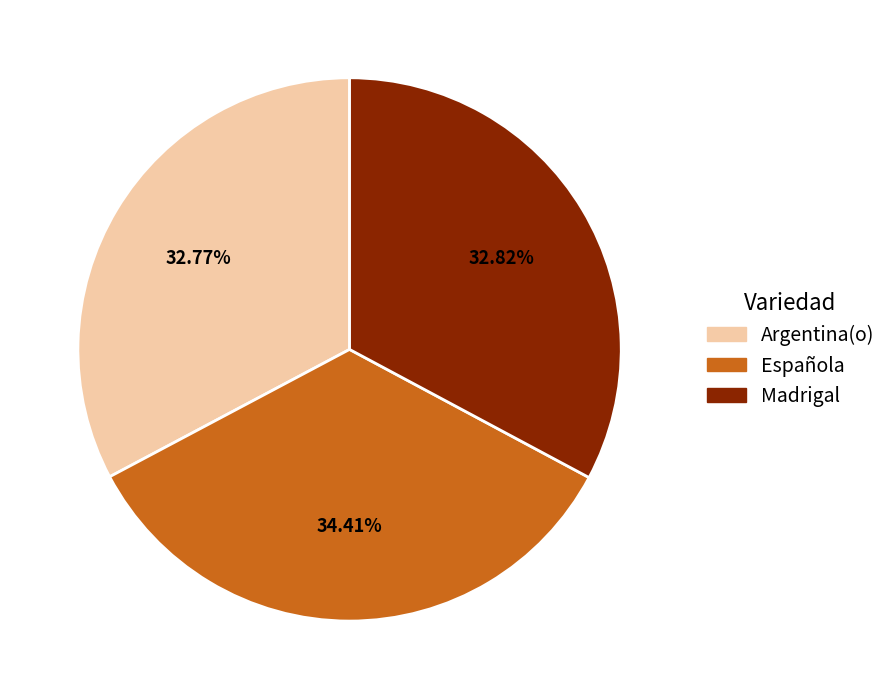

What is the largest slice in the pie chart?

Española